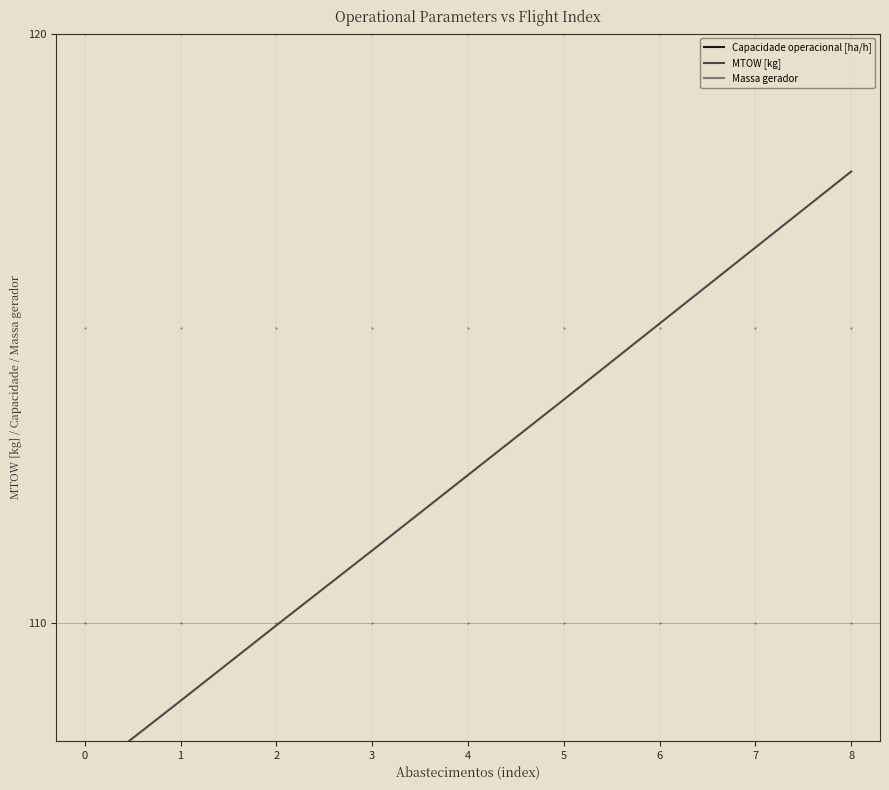

True or false: Massa gerador has more than 1 points higher than both neighbors.

False